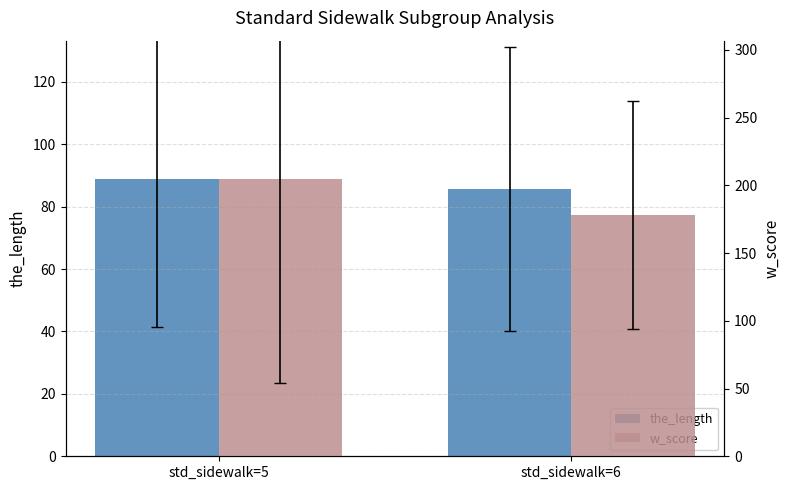

Between std_sidewalk=5 and std_sidewalk=6, which series saw the biggest shift?

w_score